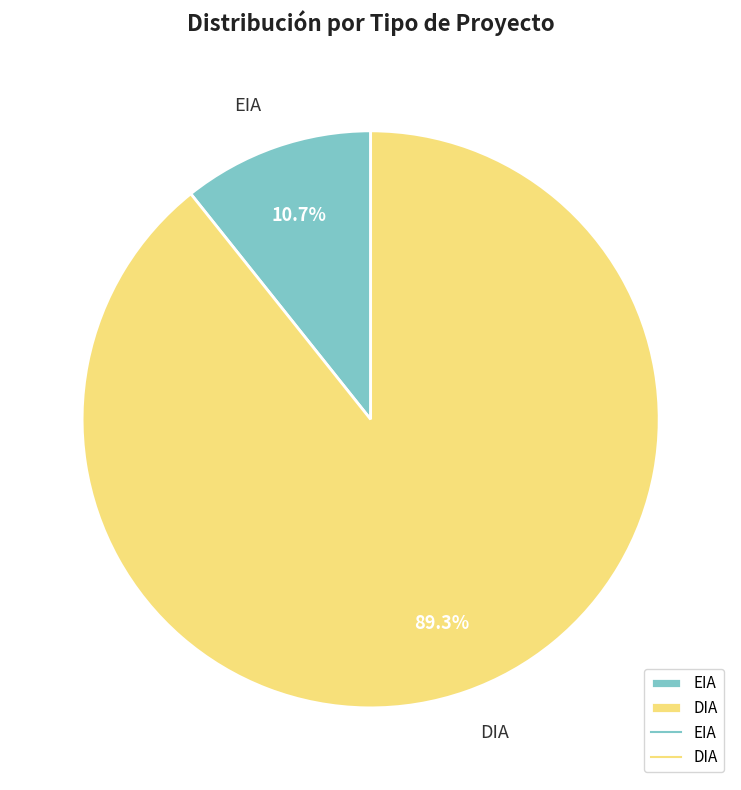

To the nearest percent, what is the average slice percentage?

50%